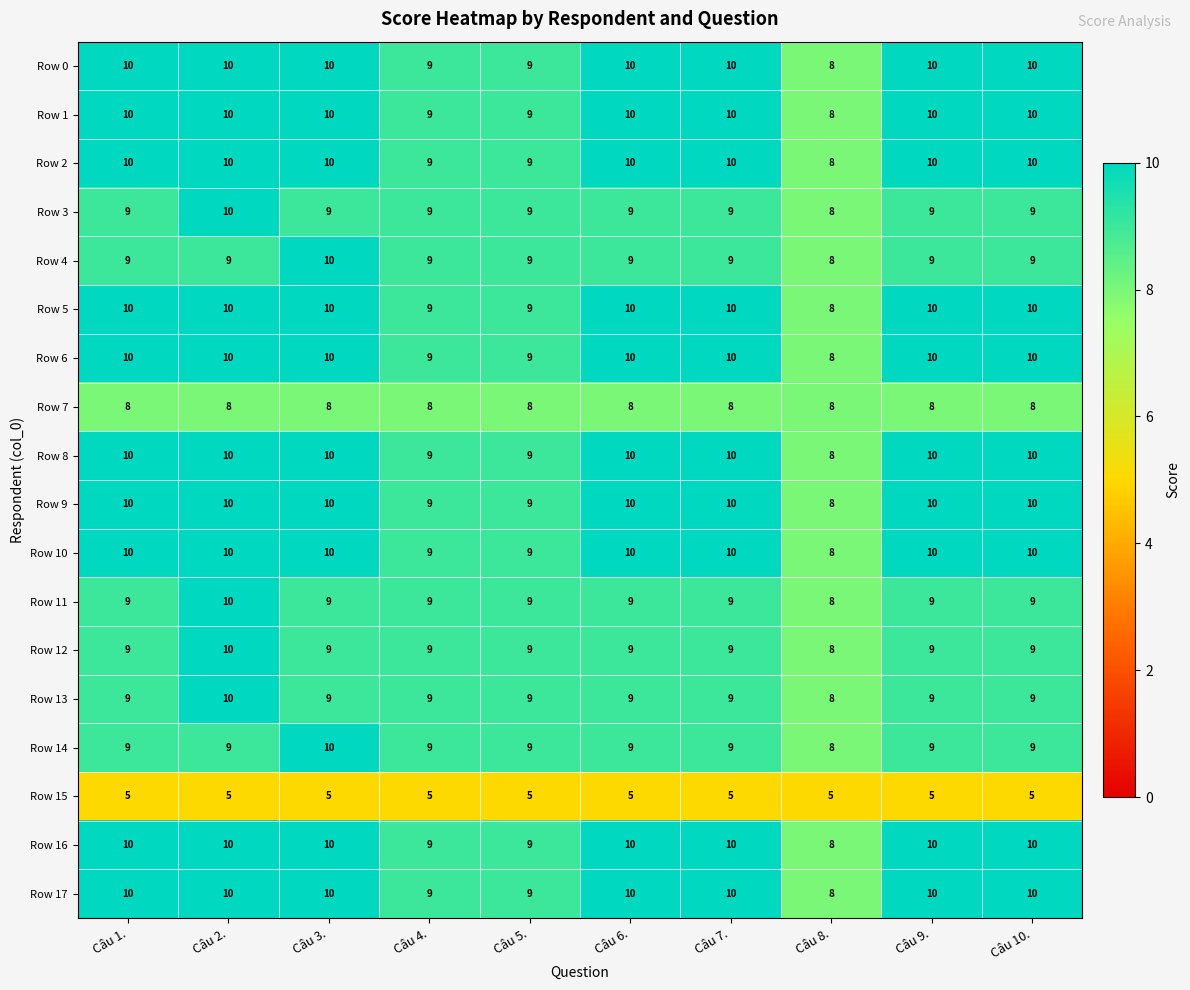

At which category is the sum across all series the highest?

Câu 2.